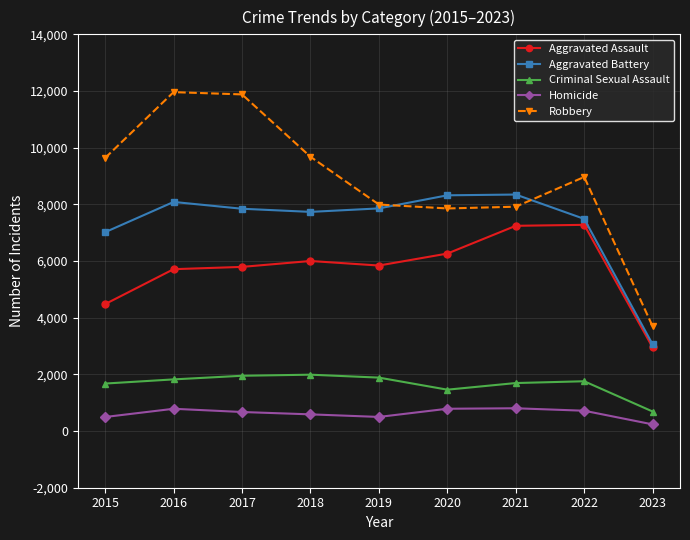

How many categories are shown in the chart?

9